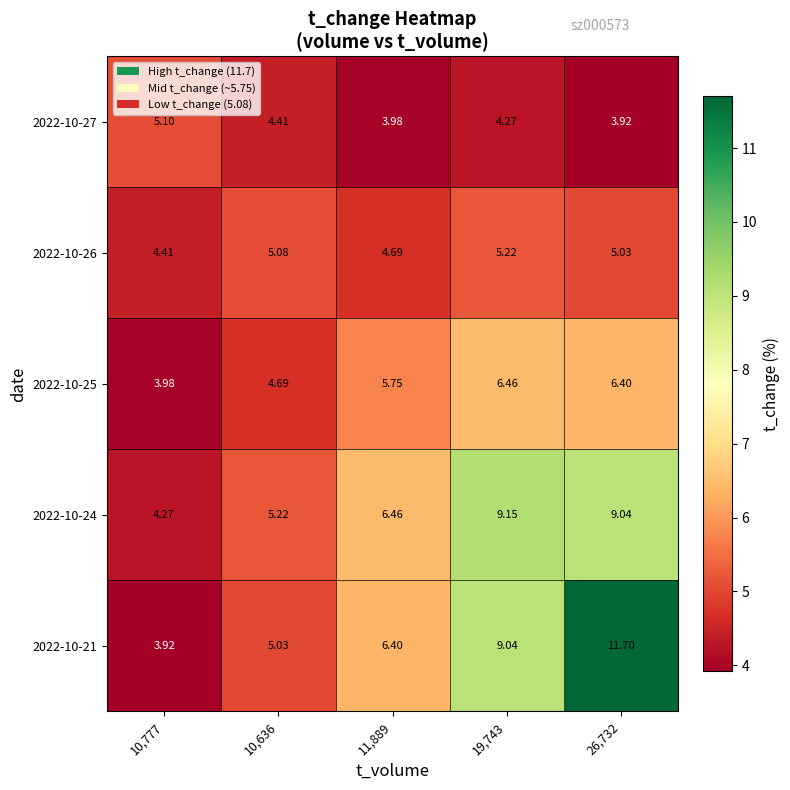

Which series has the widest spread of values?

2022-10-21